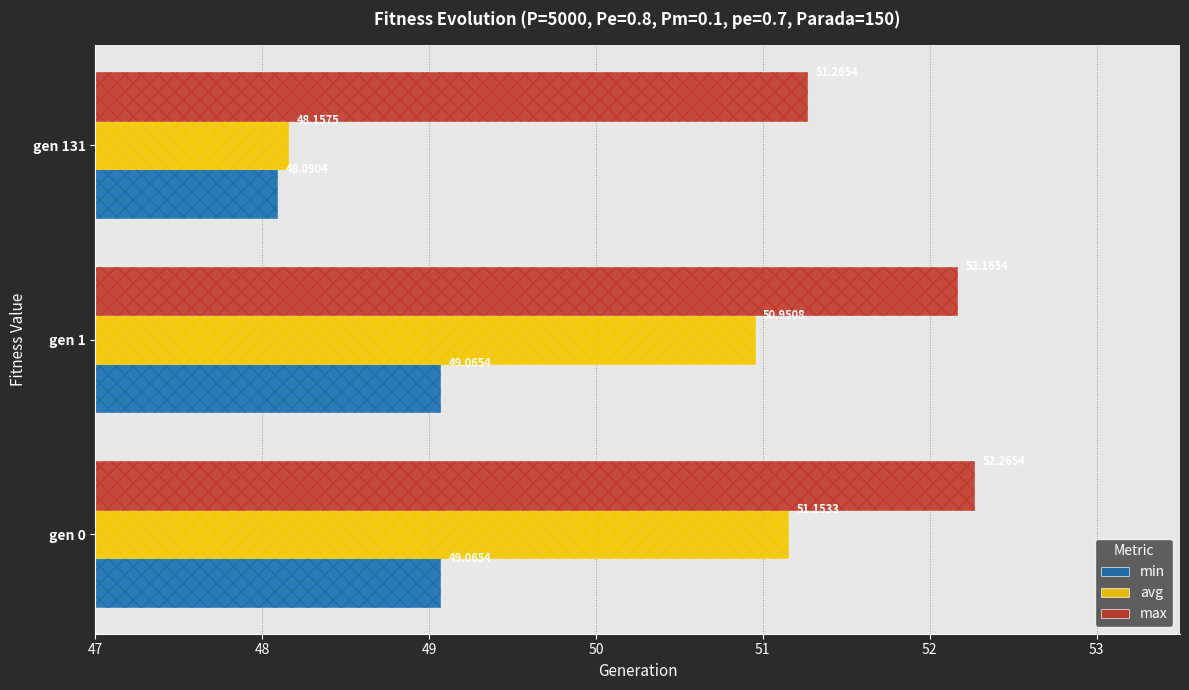

What is the total value across all series at gen 131?

147.5